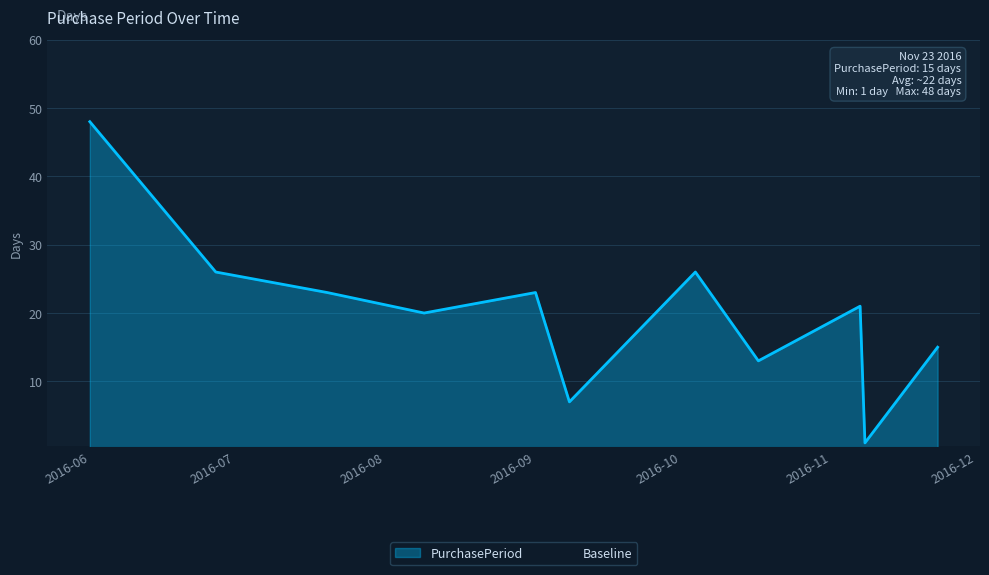

What is the sum of all values?

223